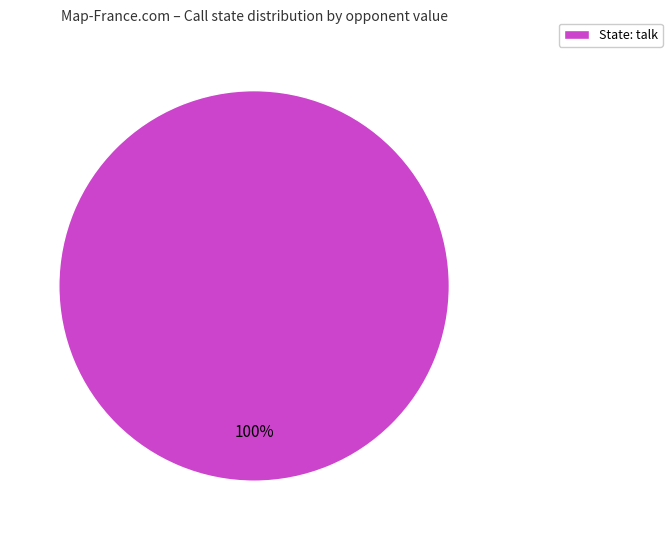

What is the majority slice?

State: talk